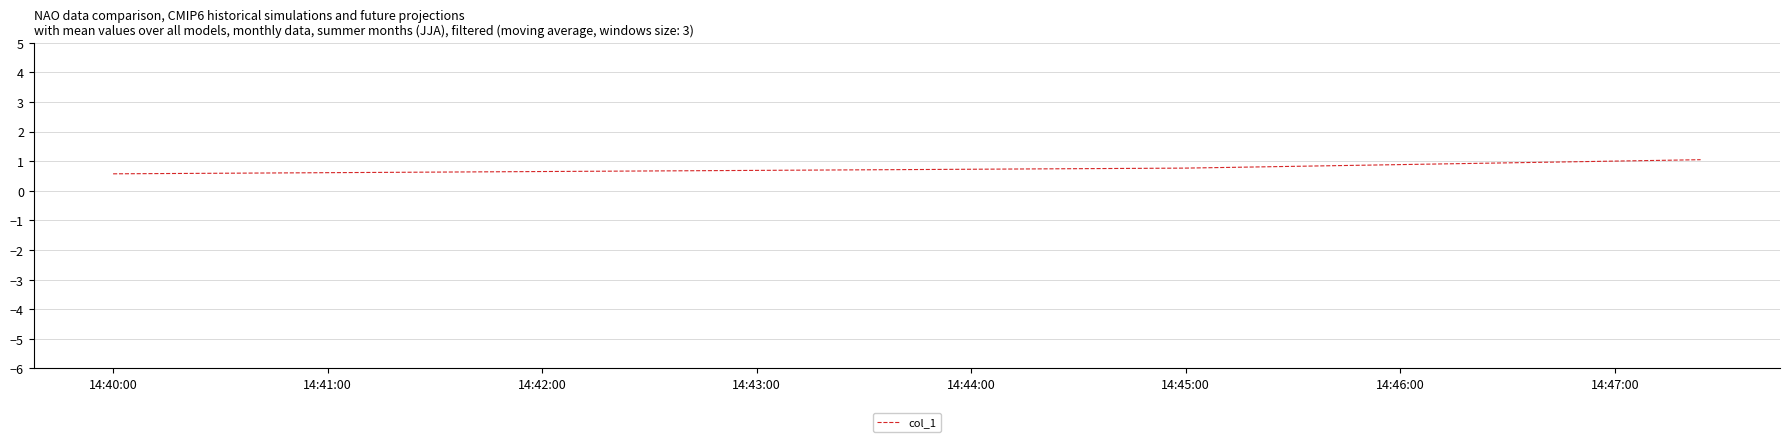

What is the minimum value shown in the chart?

0.6